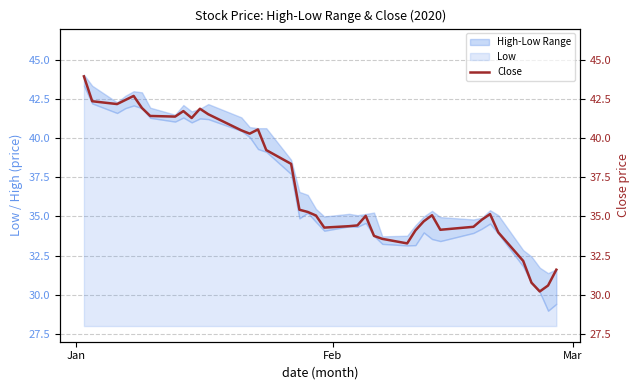

What is the minimum value for Low?

1.0